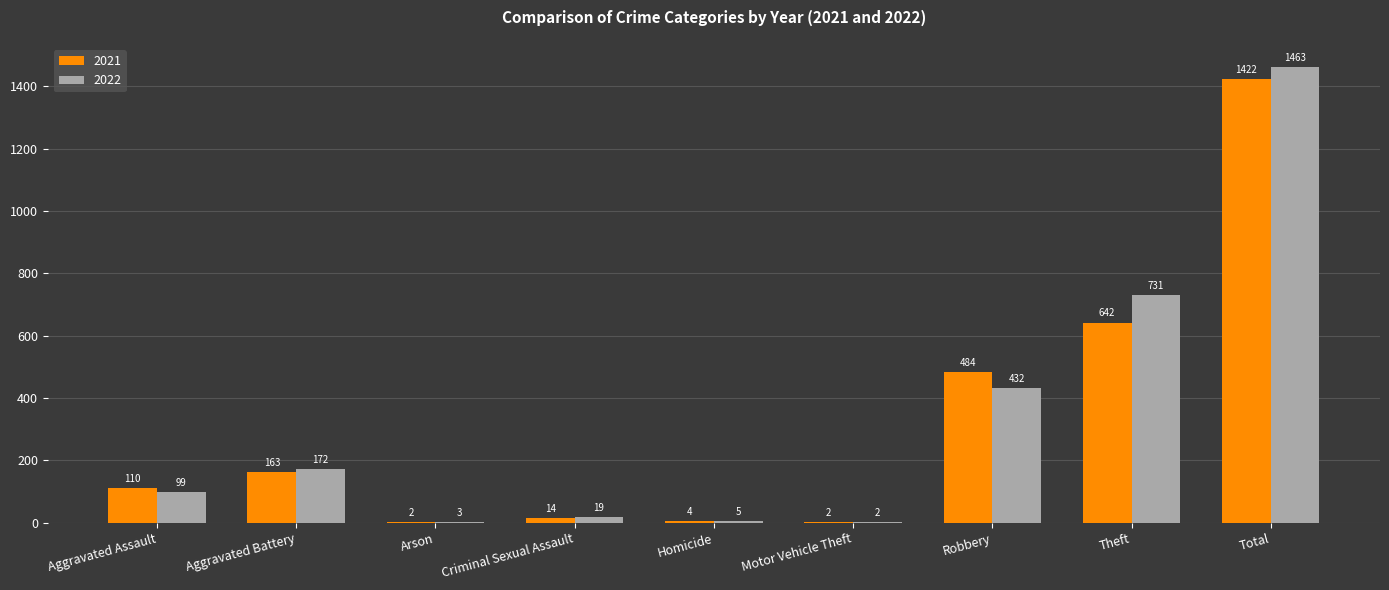

Which series has the largest total across all categories?

2022